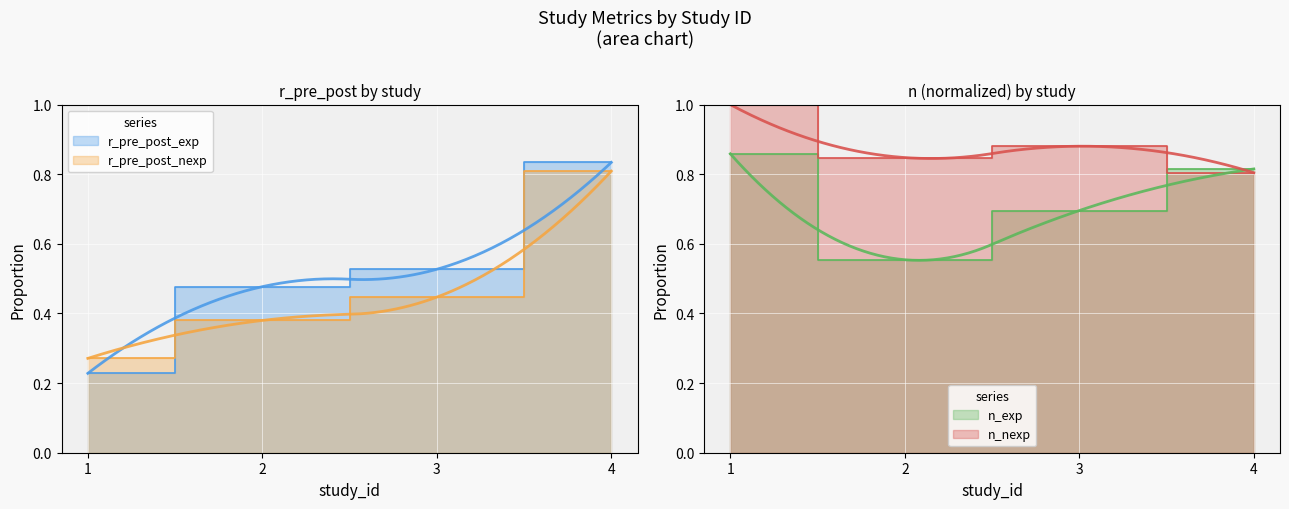

Where is the first local maximum for n_nexp?

3